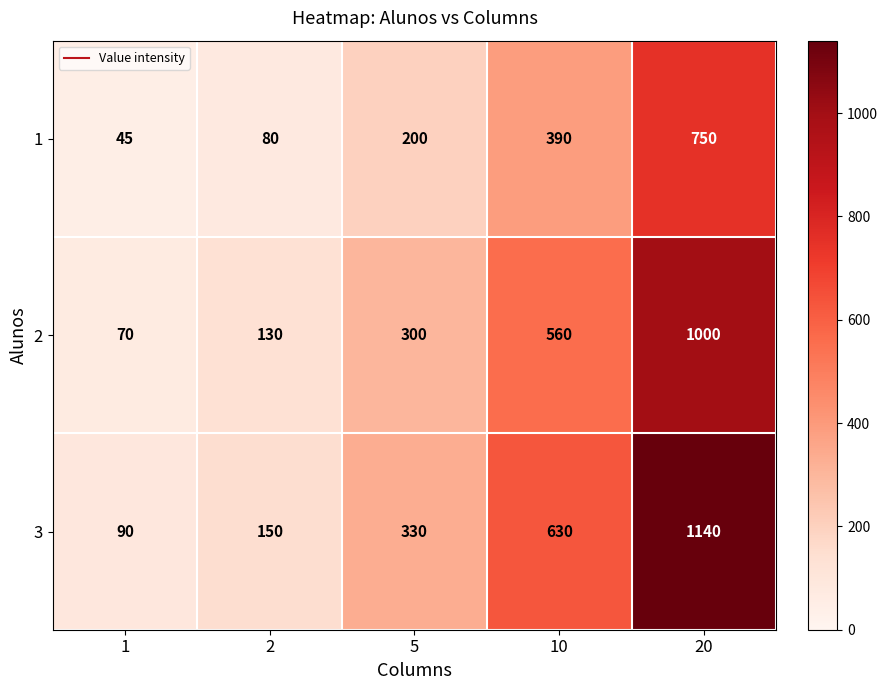

Is it true that 2 equals 220 at 2?

False